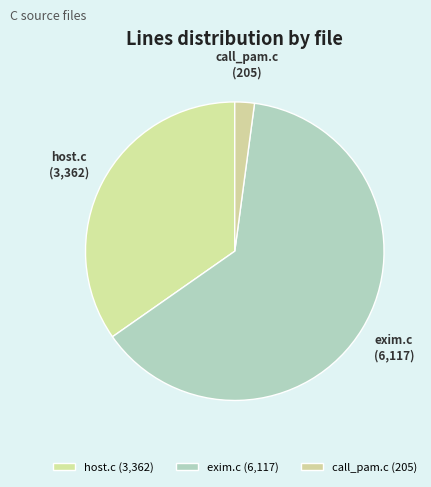

Which category has the biggest portion of the pie?

exim.c